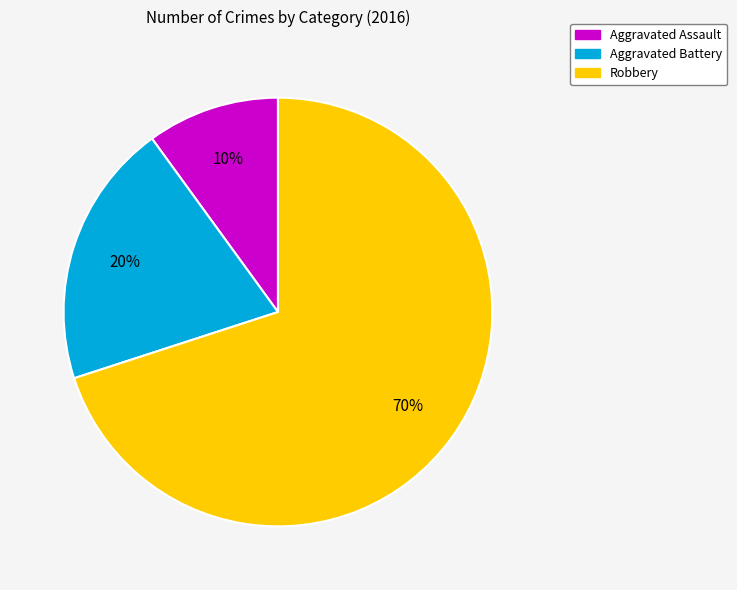

What percentage is the Aggravated Assault slice, to the nearest percent?

10%